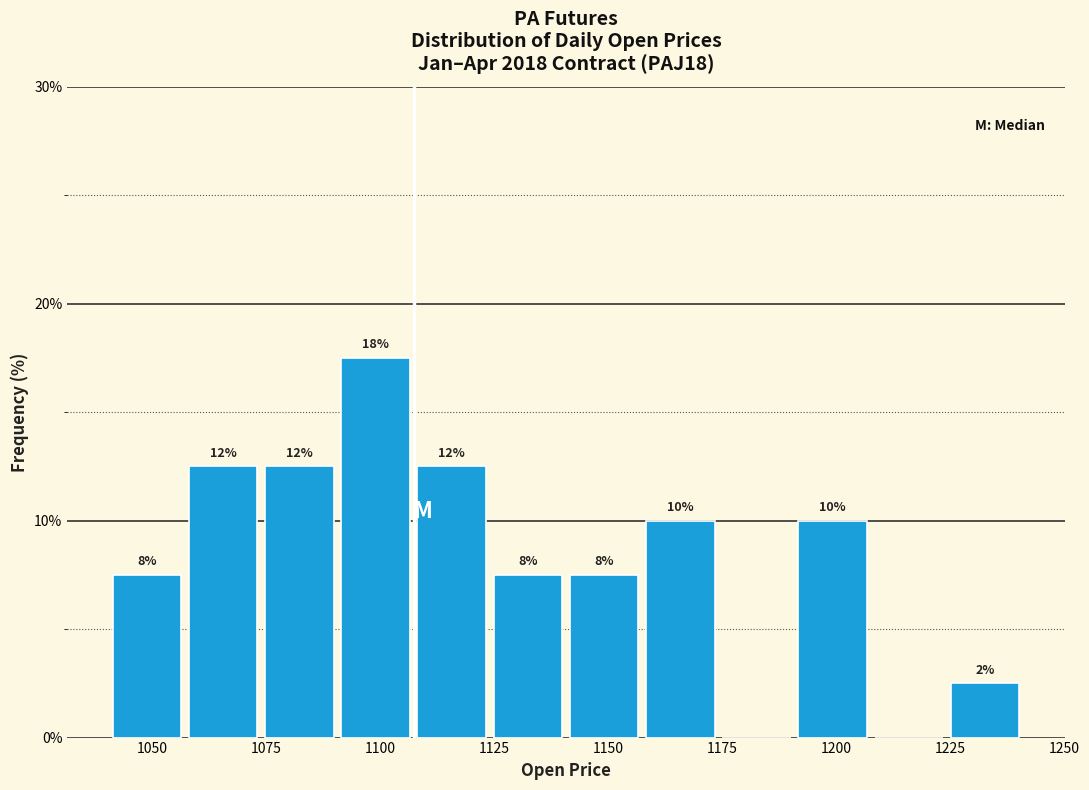

Read against the x-axis, roughly where is the centre of the tallest bar?

1100